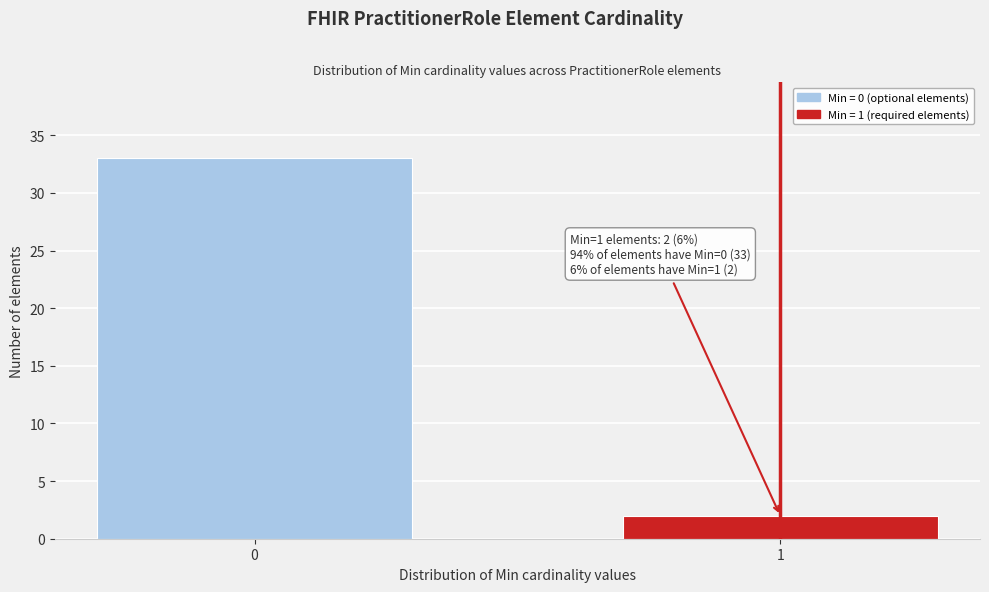

Reading left to right, list all the values displayed in this chart.

0=33	1=2